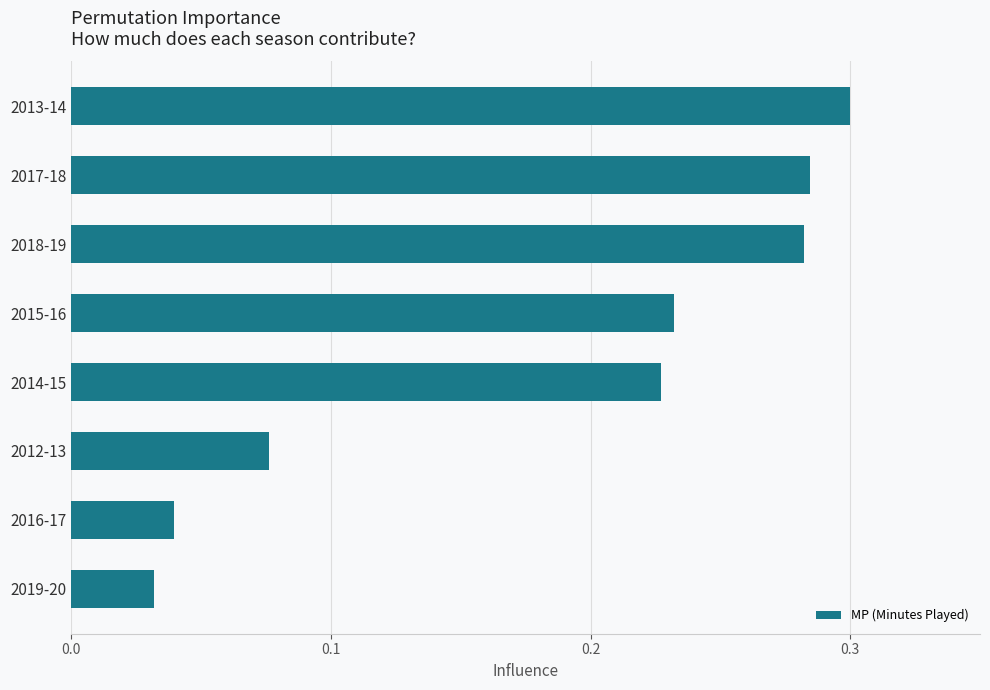

What is the sum of all values?

1.5